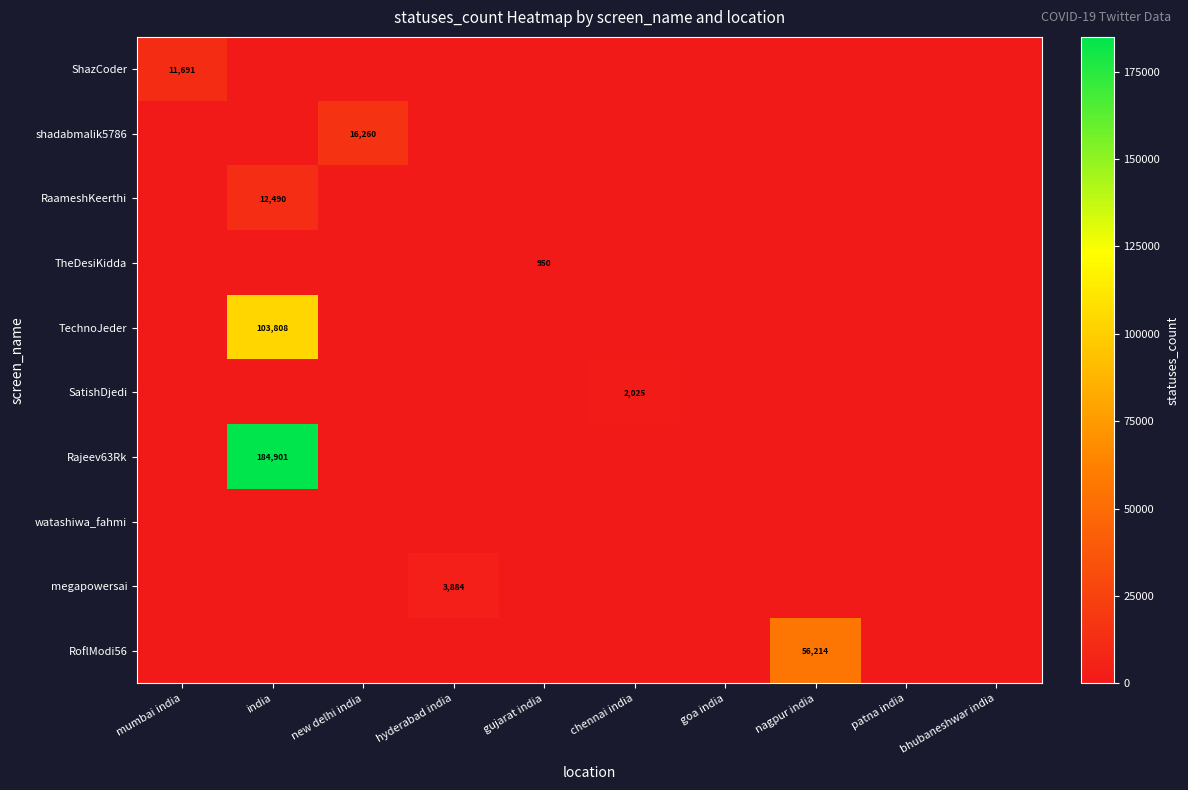

List the series in order of their peak value, lowest first.

watashiwa_fahmi, TheDesiKidda, SatishDjedi, megapowersai, ShazCoder, RaameshKeerthi, shadabmalik5786, RoflModi56, TechnoJeder, Rajeev63Rk